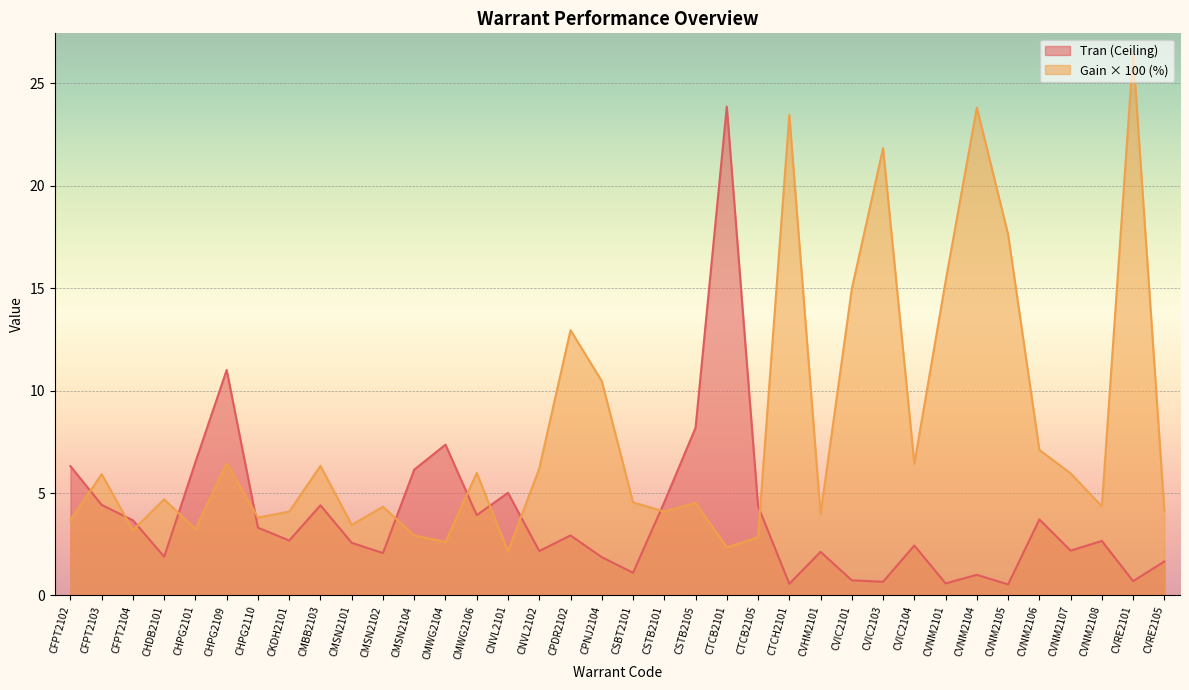

At which category does Gain reach its first local peak?

CFPT2103